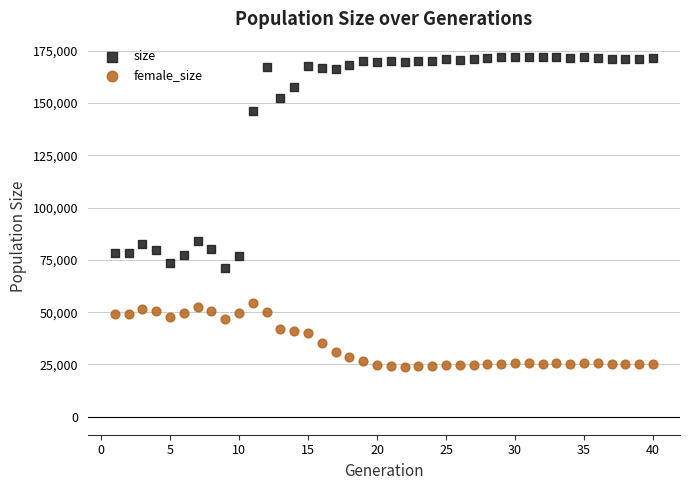

Which series has the largest Y range (max minus min)?

size